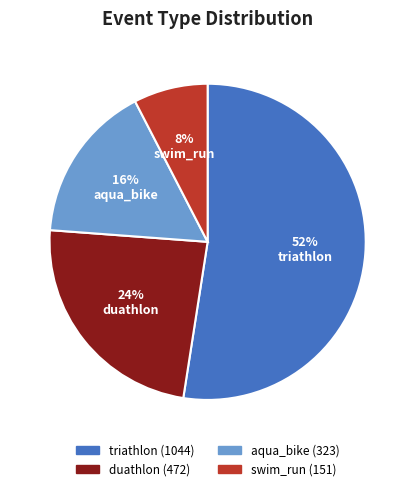

Does triathlon represent more than half of the total?

Yes